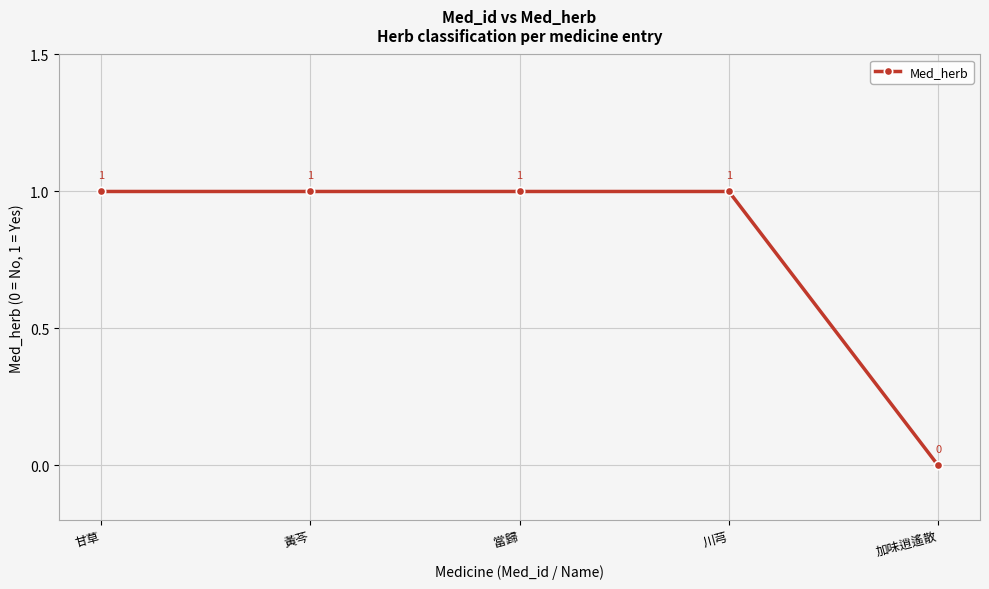

What is the difference between the maximum and minimum values?

1